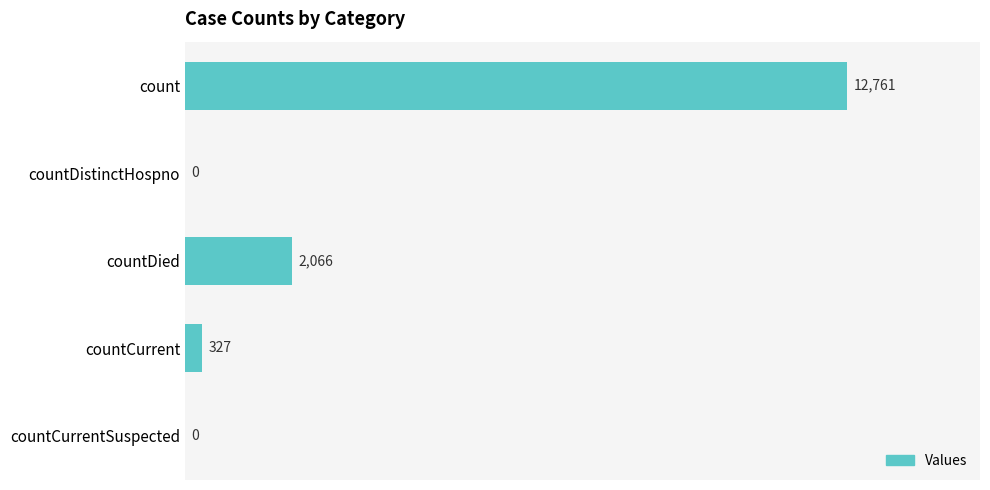

Count the number of categories in the chart.

5